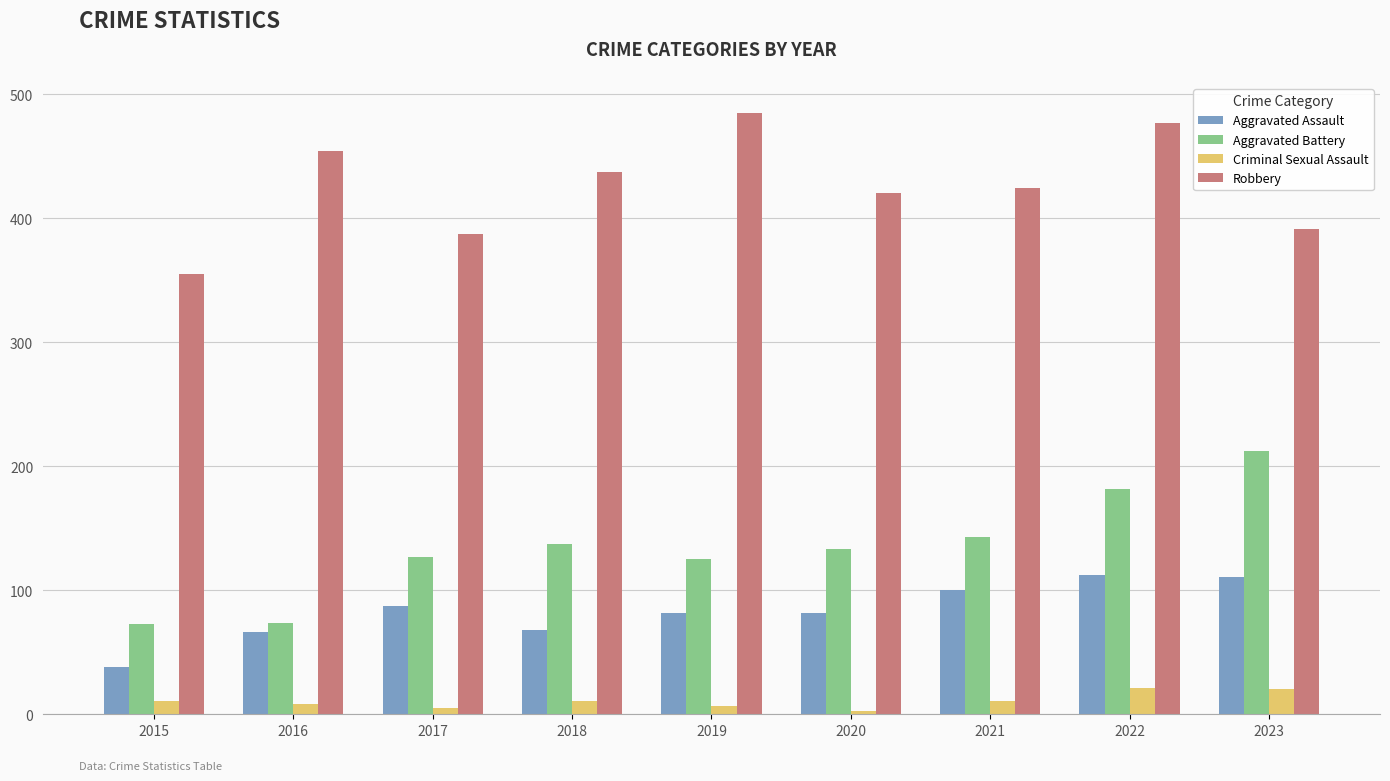

What is the maximum value shown in the chart?

485